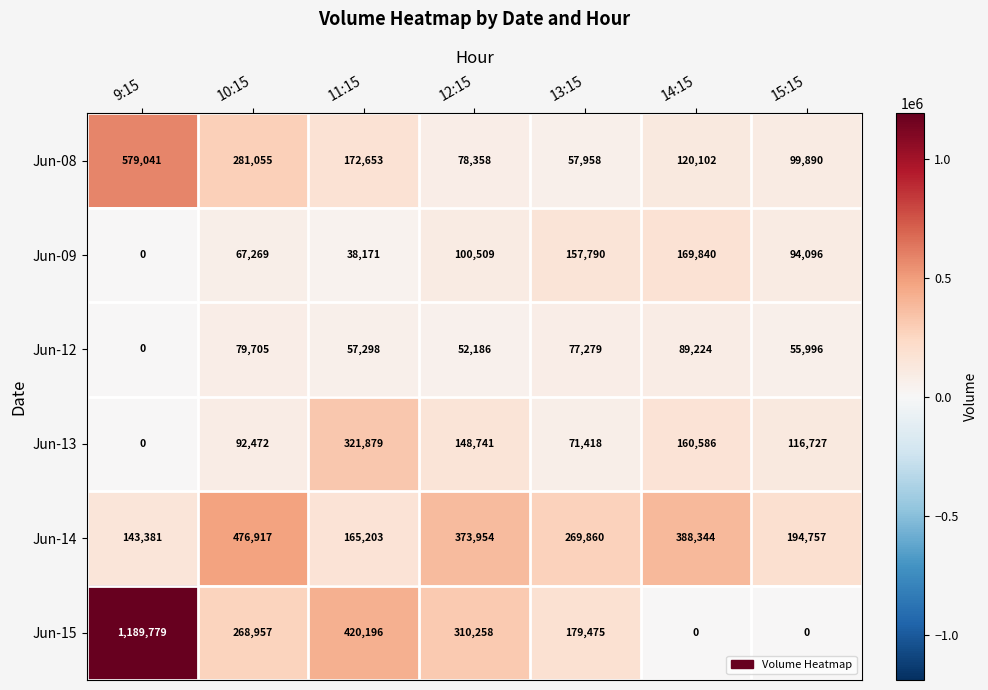

Which series has the widest spread of values?

Jun-15